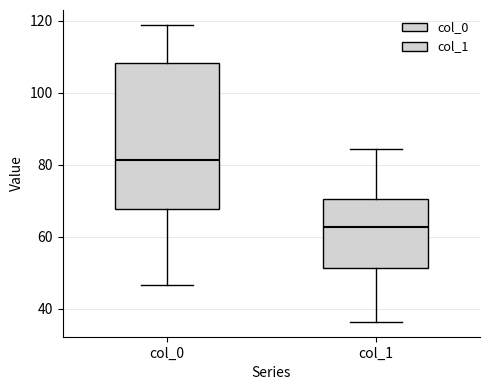

Where is the lower edge of the box for col_1 on the y-axis? The values are not printed on the chart, so give them approximately, as read against the axis.

52